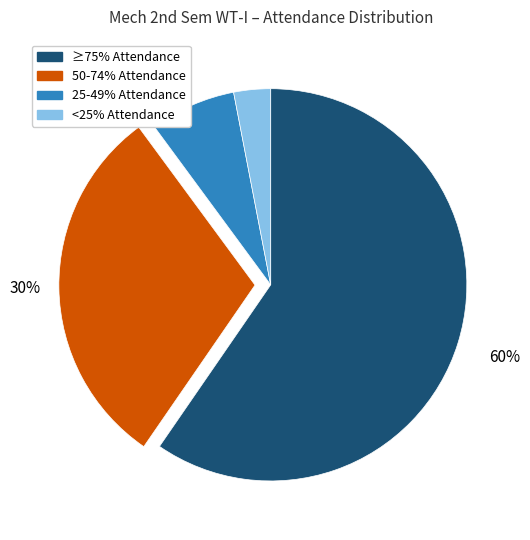

Does any single category account for the majority?

Yes